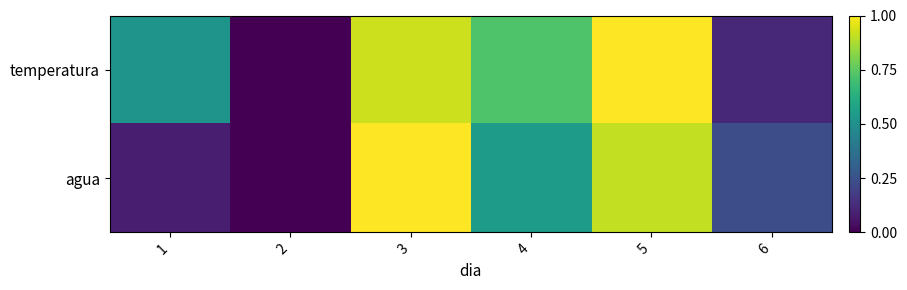

List the series in order of their overall mean, highest first.

temperatura, agua